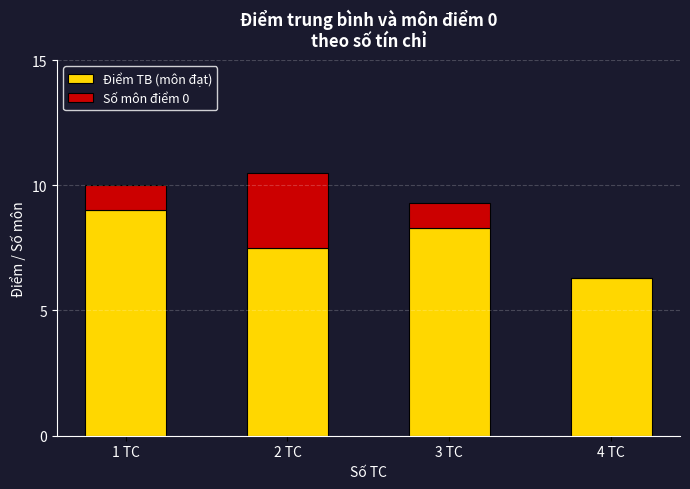

The Điểm TB (môn đạt) series shows 7.5 at 2 TC. True or false?

True